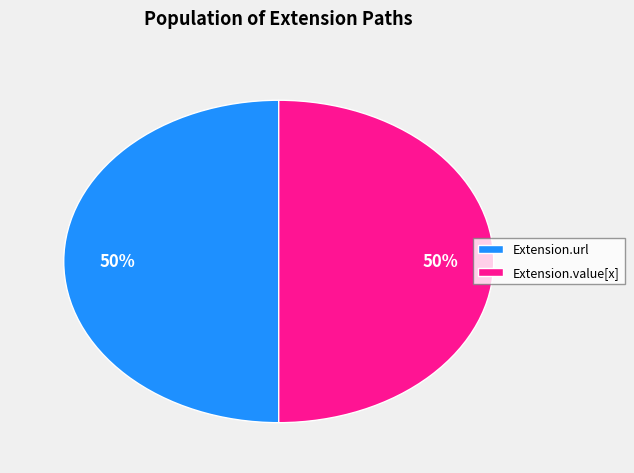

Count the number of slices in the pie.

2